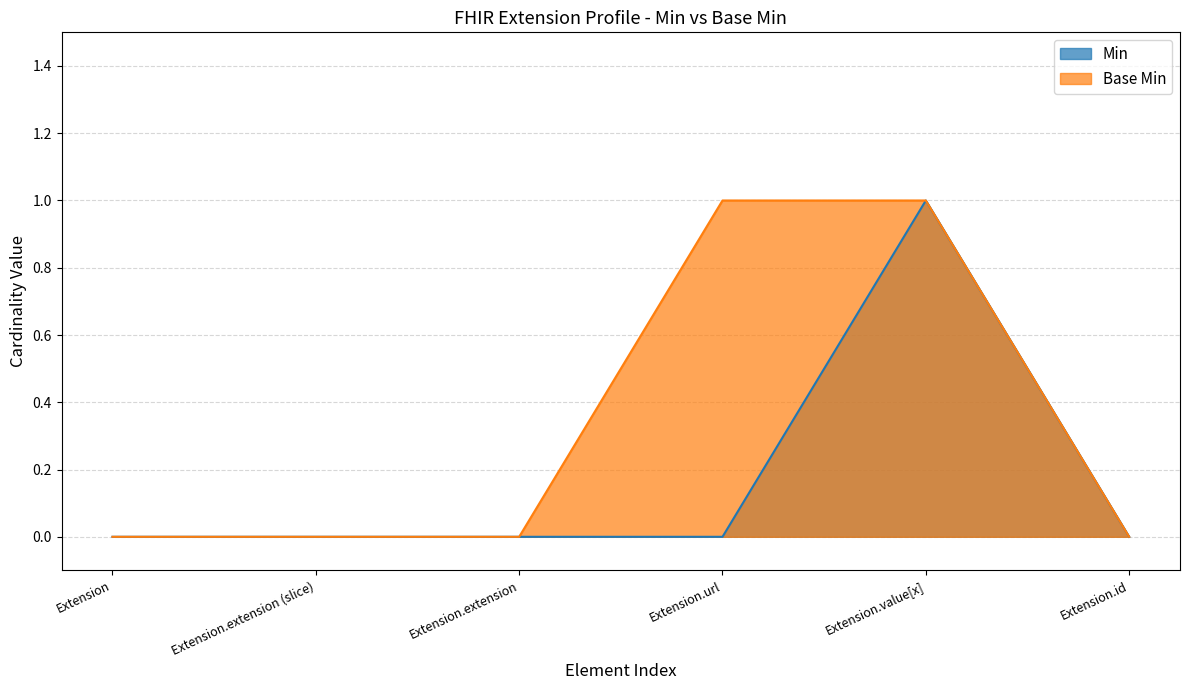

True or false: Min and Base Min cross at least once.

False